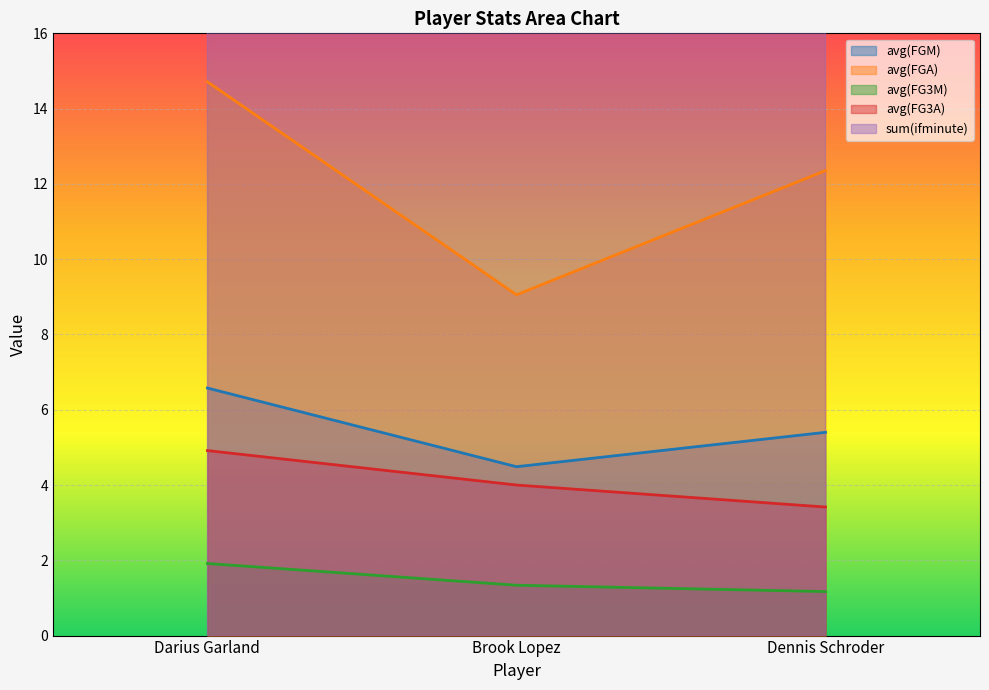

Reading left to right, what are all the values shown in this chart?

avg(FGM): 6.6	4.5	5.4
avg(FGA): 14.7	9.1	12.4
avg(FG3M): 1.9	1.3	1.2
avg(FG3A): 4.9	4.0	3.4
sum(ifminute): 59.0	74.0	65.0